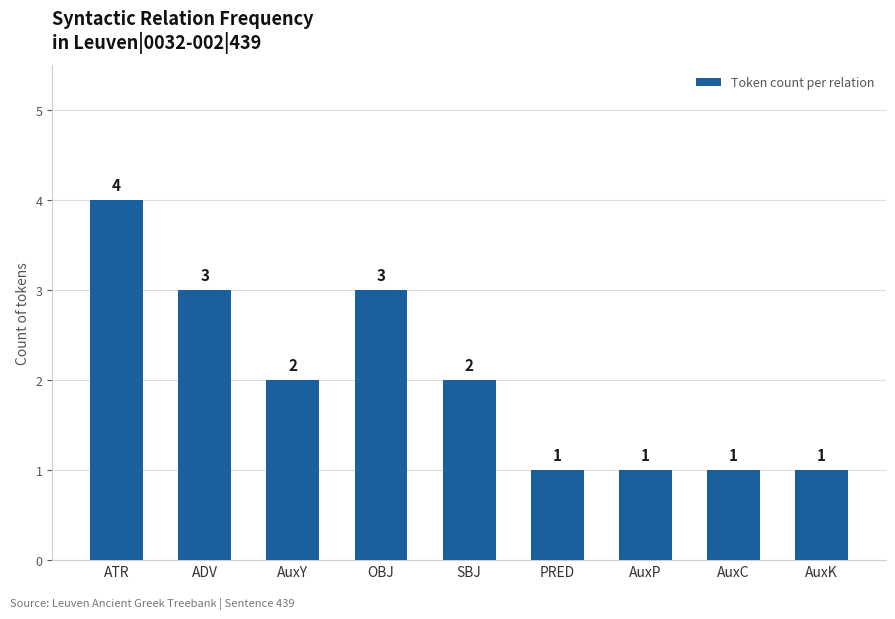

What is the greatest value displayed?

4